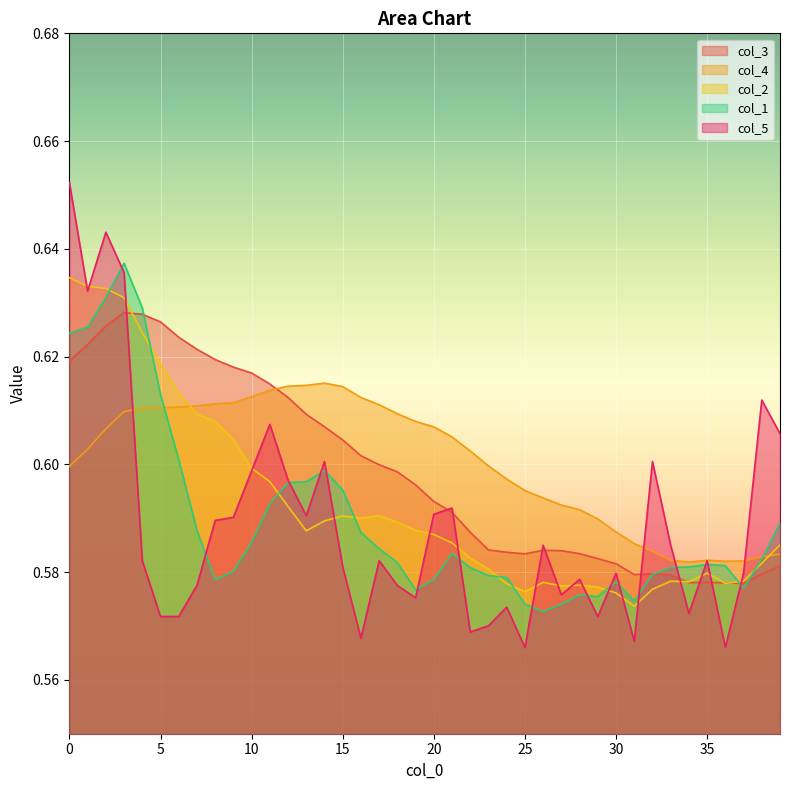

Reading right to left, transcribe all the data shown in this chart.

col_3: 39=0.6	38=0.6	37=0.6	36=0.6	35=0.6	34=0.6	33=0.6	32=0.6	31=0.6	30=0.6	29=0.6	28=0.6	27=0.6	26=0.6	25=0.6	24=0.6	23=0.6	22=0.6	21=0.6	20=0.6	19=0.6	18=0.6	17=0.6	16=0.6	15=0.6	14=0.6	13=0.6	12=0.6	11=0.6	10=0.6	9=0.6	8=0.6	7=0.6	6=0.6	5=0.6	4=0.6	3=0.6	2=0.6	1=0.6	0=0.6
col_4: 39=0.6	38=0.6	37=0.6	36=0.6	35=0.6	34=0.6	33=0.6	32=0.6	31=0.6	30=0.6	29=0.6	28=0.6	27=0.6	26=0.6	25=0.6	24=0.6	23=0.6	22=0.6	21=0.6	20=0.6	19=0.6	18=0.6	17=0.6	16=0.6	15=0.6	14=0.6	13=0.6	12=0.6	11=0.6	10=0.6	9=0.6	8=0.6	7=0.6	6=0.6	5=0.6	4=0.6	3=0.6	2=0.6	1=0.6	0=0.6
col_2: 39=0.6	38=0.6	37=0.6	36=0.6	35=0.6	34=0.6	33=0.6	32=0.6	31=0.6	30=0.6	29=0.6	28=0.6	27=0.6	26=0.6	25=0.6	24=0.6	23=0.6	22=0.6	21=0.6	20=0.6	19=0.6	18=0.6	17=0.6	16=0.6	15=0.6	14=0.6	13=0.6	12=0.6	11=0.6	10=0.6	9=0.6	8=0.6	7=0.6	6=0.6	5=0.6	4=0.6	3=0.6	2=0.6	1=0.6	0=0.6
col_1: 39=0.6	38=0.6	37=0.6	36=0.6	35=0.6	34=0.6	33=0.6	32=0.6	31=0.6	30=0.6	29=0.6	28=0.6	27=0.6	26=0.6	25=0.6	24=0.6	23=0.6	22=0.6	21=0.6	20=0.6	19=0.6	18=0.6	17=0.6	16=0.6	15=0.6	14=0.6	13=0.6	12=0.6	11=0.6	10=0.6	9=0.6	8=0.6	7=0.6	6=0.6	5=0.6	4=0.6	3=0.6	2=0.6	1=0.6	0=0.6
col_5: 39=0.6	38=0.6	37=0.6	36=0.6	35=0.6	34=0.6	33=0.6	32=0.6	31=0.6	30=0.6	29=0.6	28=0.6	27=0.6	26=0.6	25=0.6	24=0.6	23=0.6	22=0.6	21=0.6	20=0.6	19=0.6	18=0.6	17=0.6	16=0.6	15=0.6	14=0.6	13=0.6	12=0.6	11=0.6	10=0.6	9=0.6	8=0.6	7=0.6	6=0.6	5=0.6	4=0.6	3=0.6	2=0.6	1=0.6	0=0.7